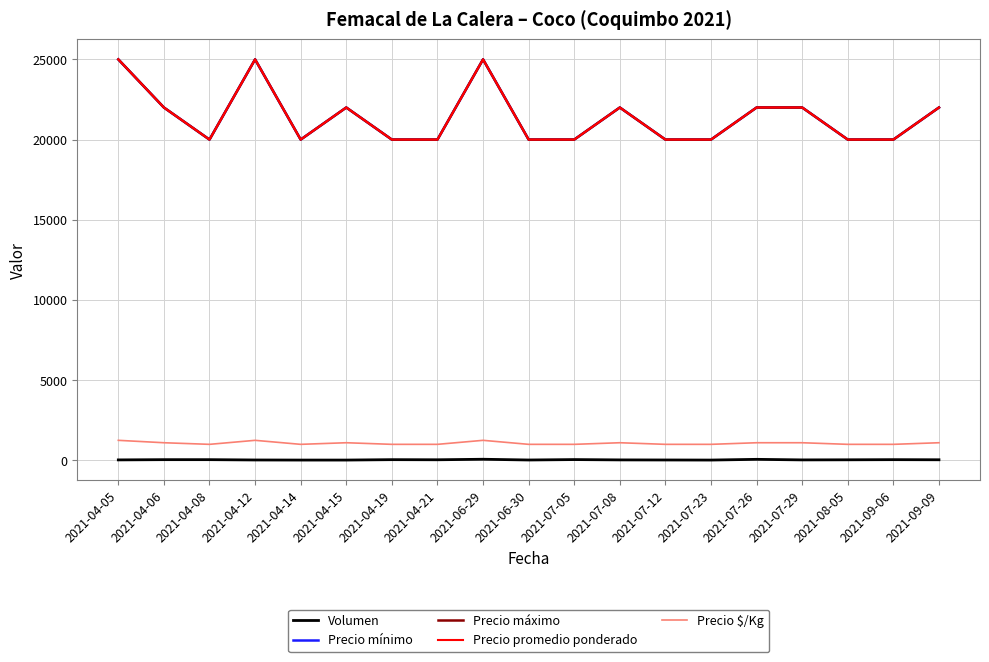

Is this an area chart (filled region under the line)?

No